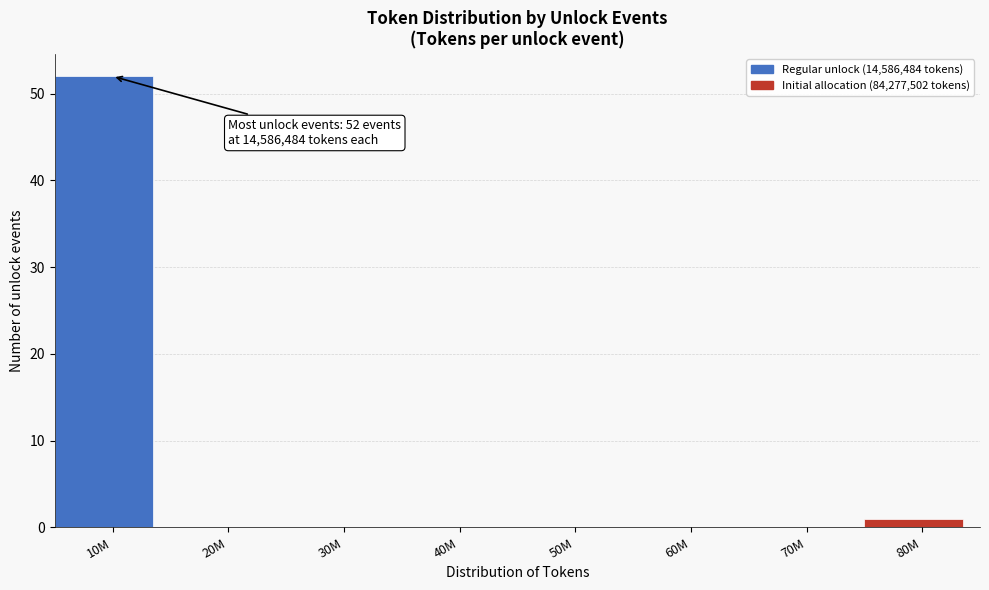

Reading left to right, list all the values displayed in this chart.

10M=52	20M=0	30M=0	40M=0	50M=0	60M=0	70M=0	80M=1